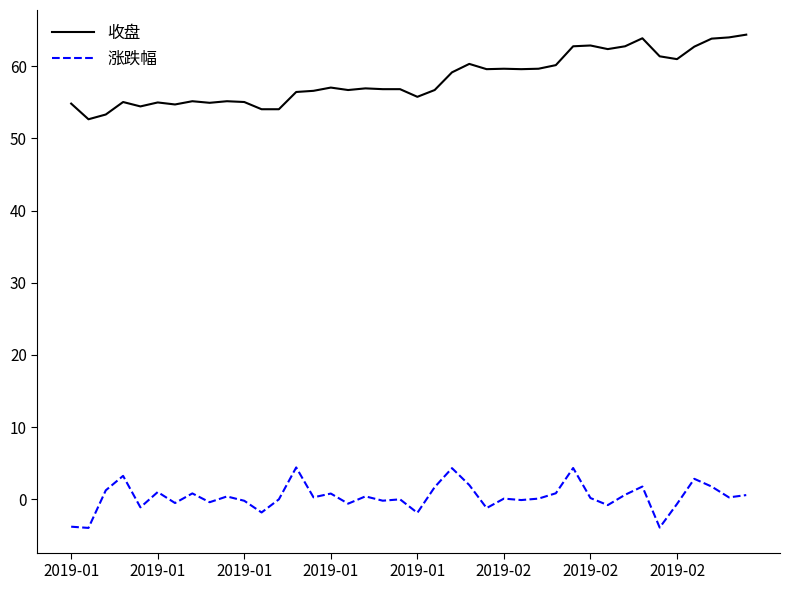

List the series in order of their peak value, lowest first.

涨跌幅, 收盘